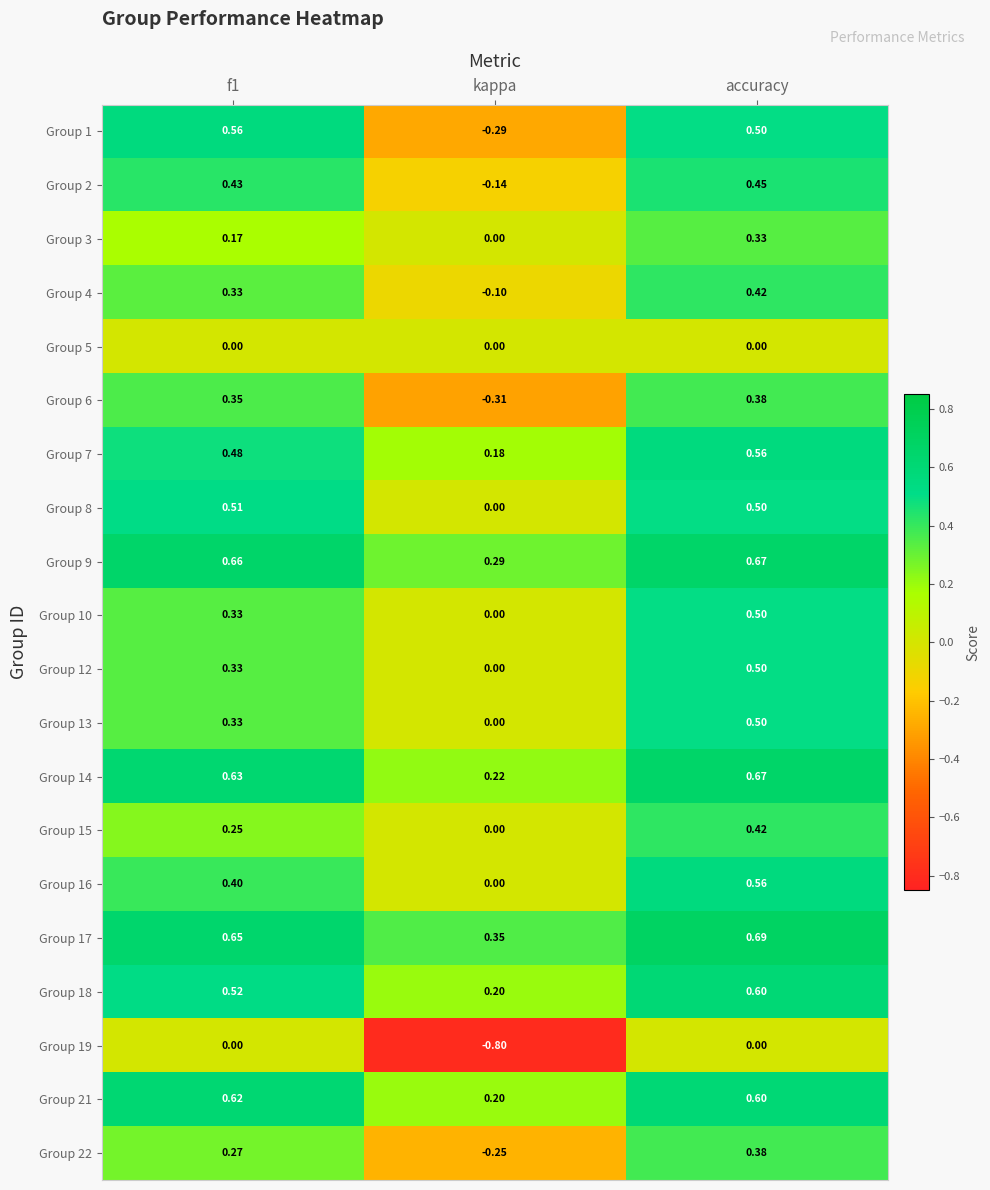

Which series changed the most between f1 and kappa?

Group 1